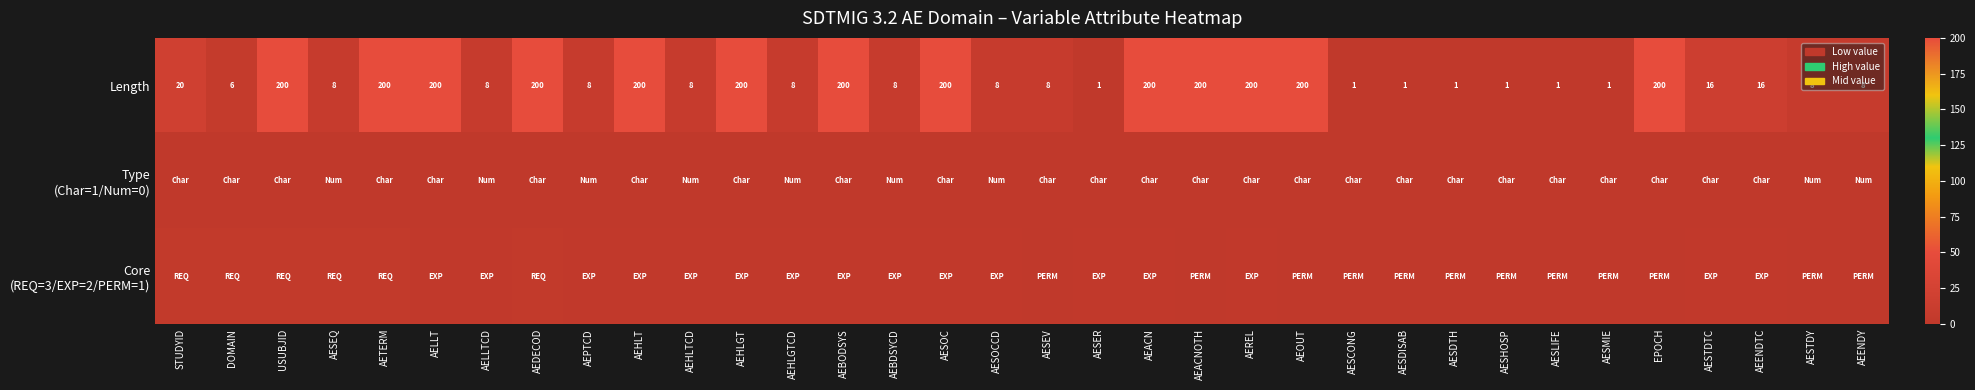

What is the difference between the maximum and minimum values in the Length series?

199